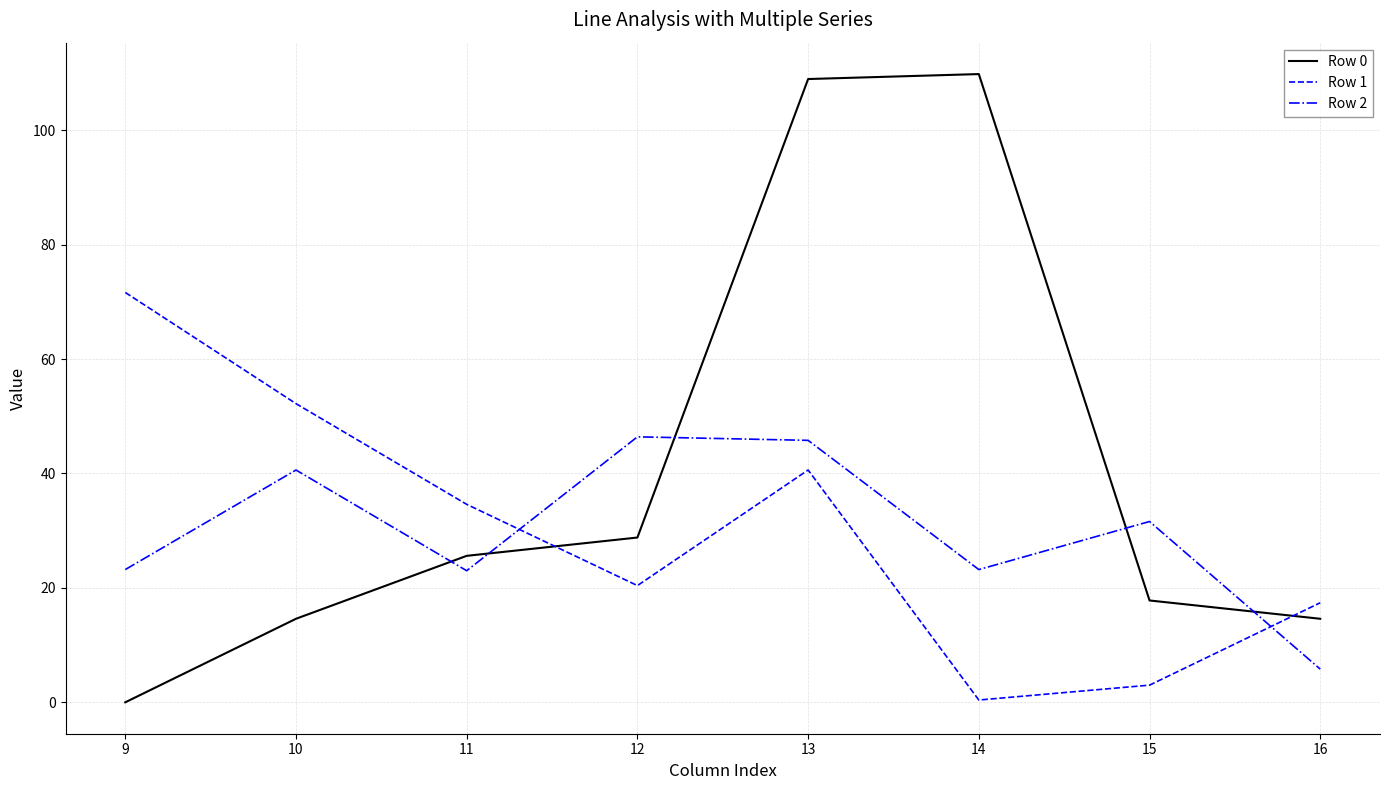

True or false: Row 2 has more than 2 points higher than both neighbors.

True